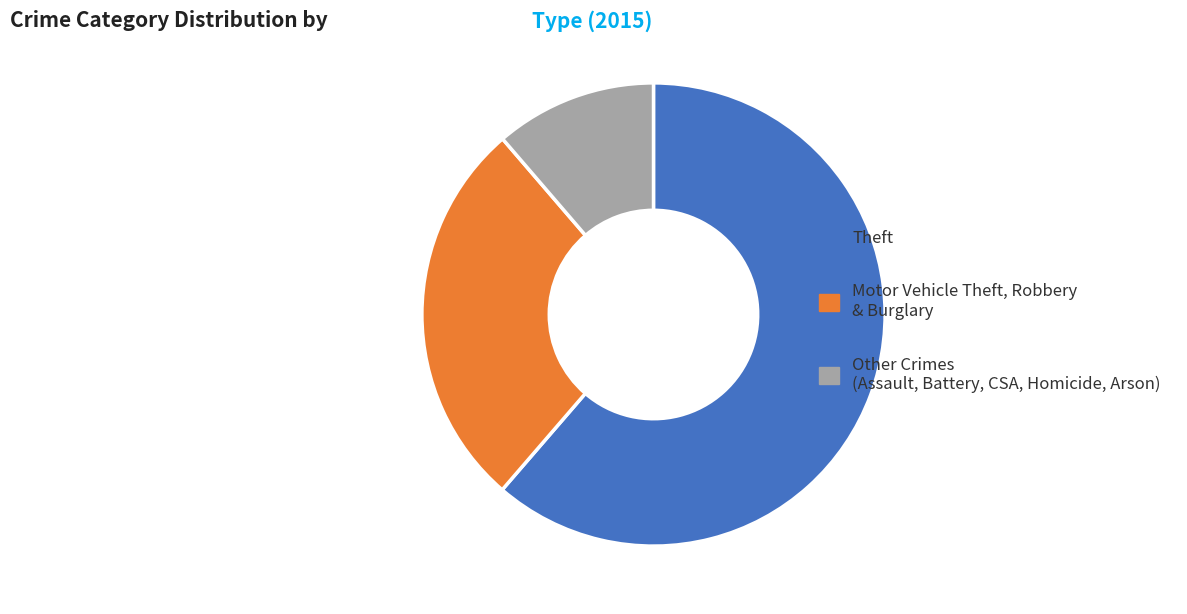

Is there any slice that represents more than half of the pie?

Yes